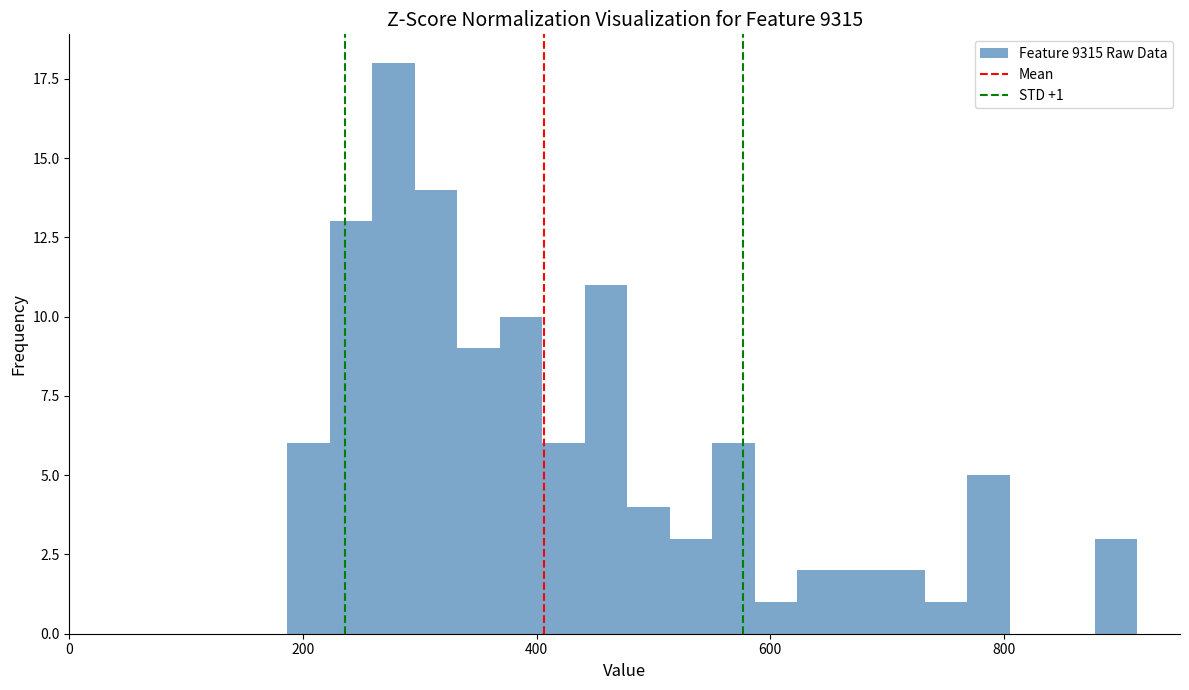

Around what value on the x-axis is the tallest bar? Give the approximate position of its centre, as read against the axis.

280